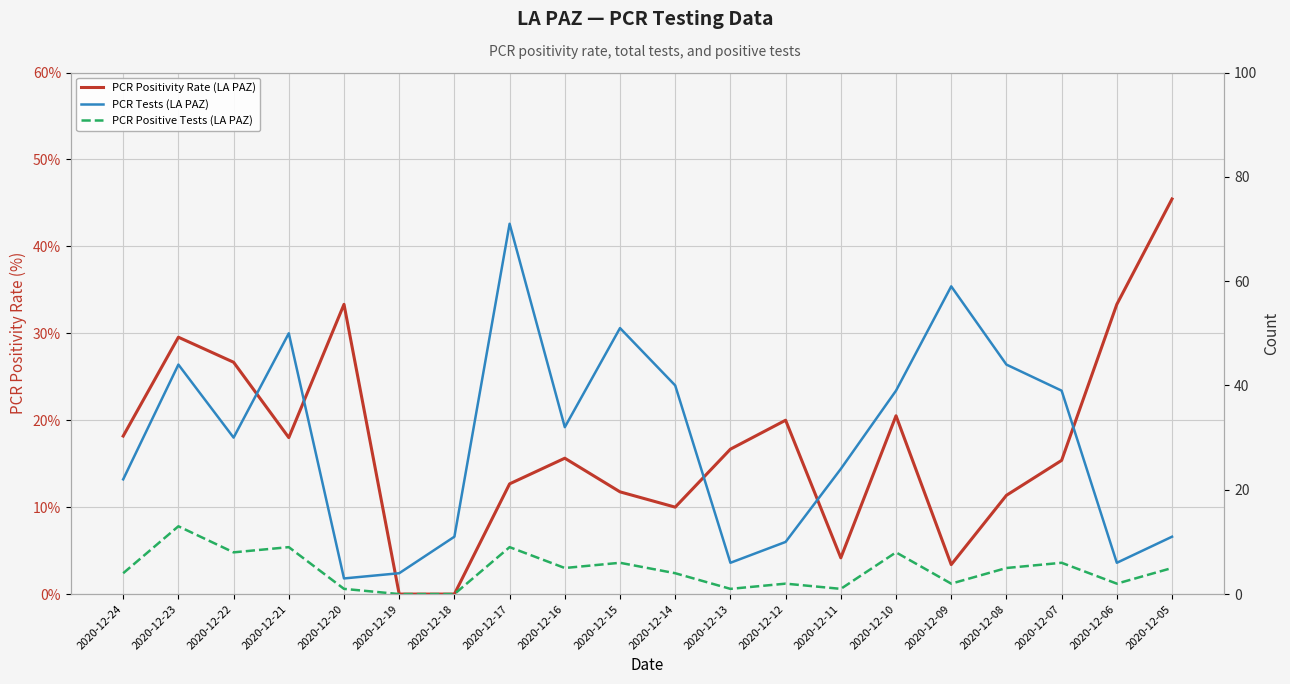

True or false: PCR Tests (LA PAZ) and PCR Positive Tests (LA PAZ) cross at least once.

False